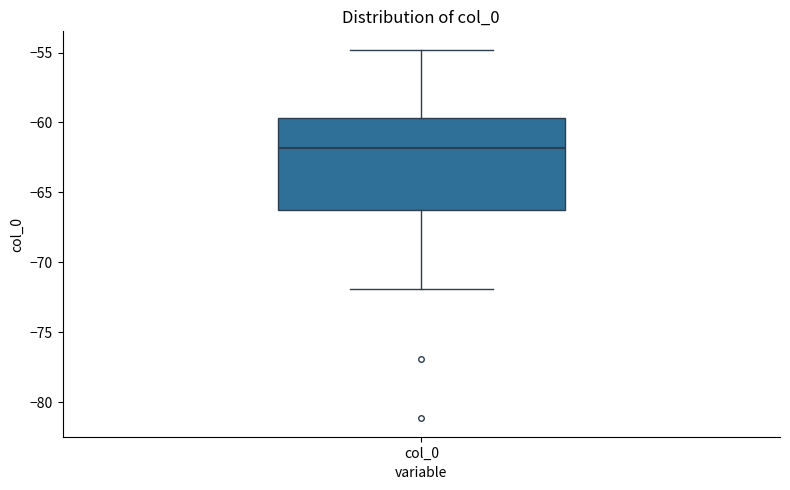

Where does the lower whisker of the box for col_0 end on the y-axis? The values are not printed on the chart, so give them approximately, as read against the axis.

-72.0